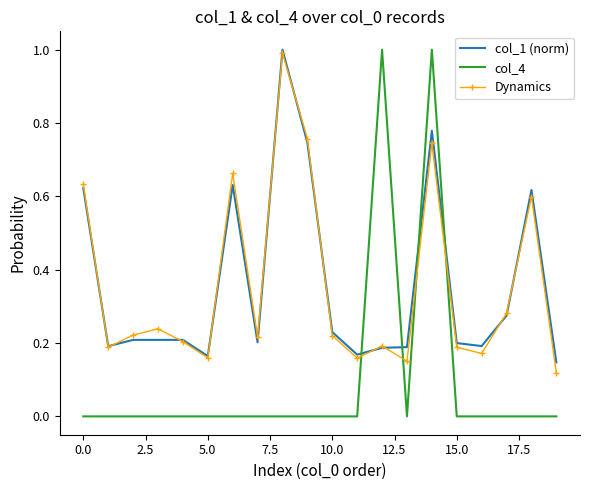

How many intersections are there between col_4 and Dynamics?

4